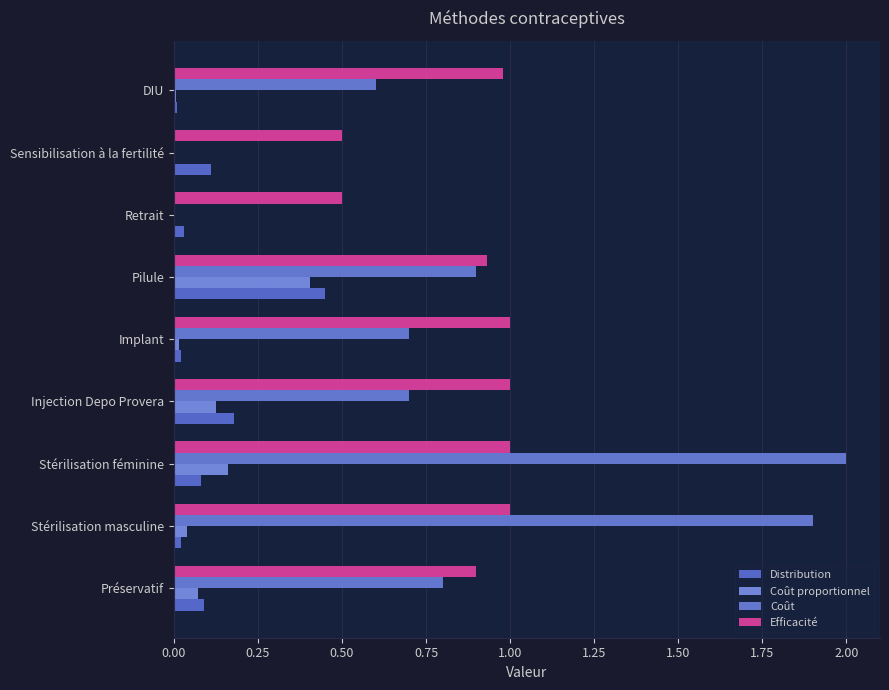

How many categories are shown in the chart?

9